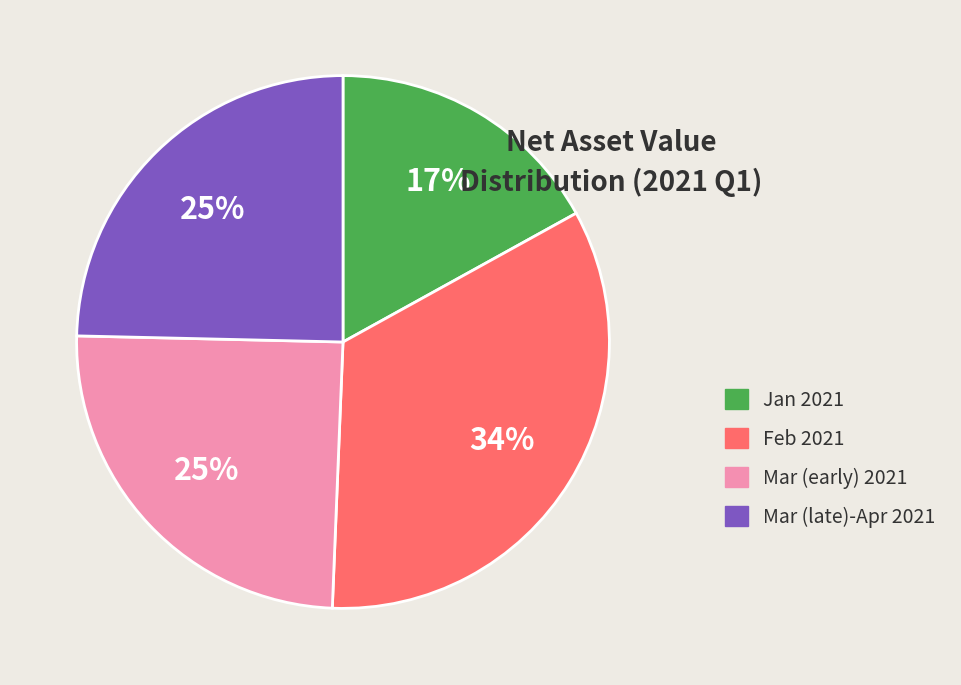

Is the sum of Mar (early) 2021 and Jan 2021 greater than half?

No